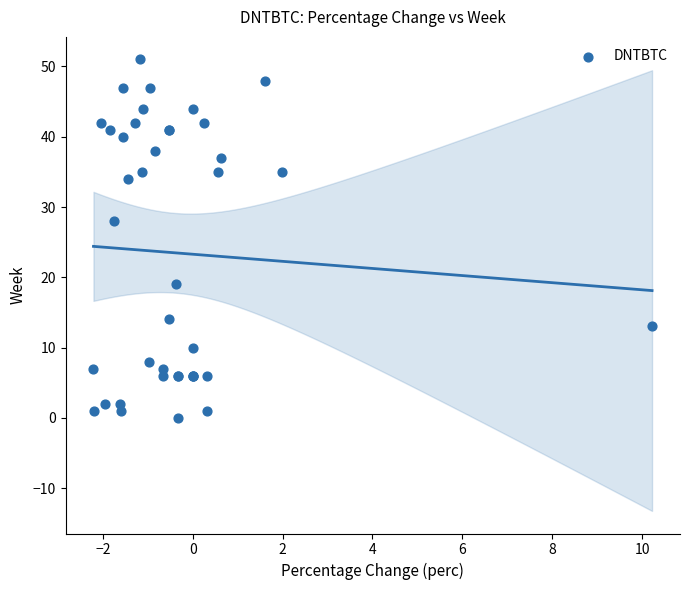

What Y value in the scatter plot is closest to 25?

28